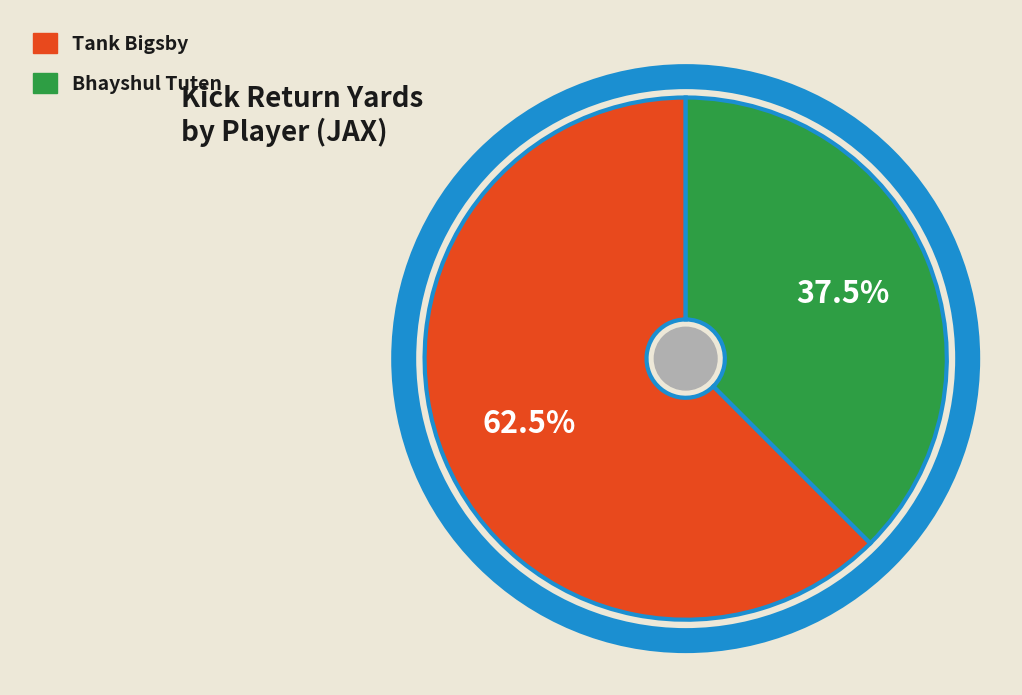

Does Bhayshul Tuten account for over 50% of the chart?

No